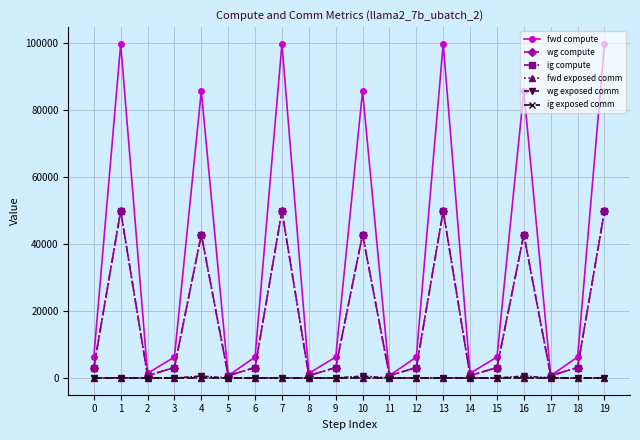

The wg exposed comm series shows 574.1 at 16. True or false?

True